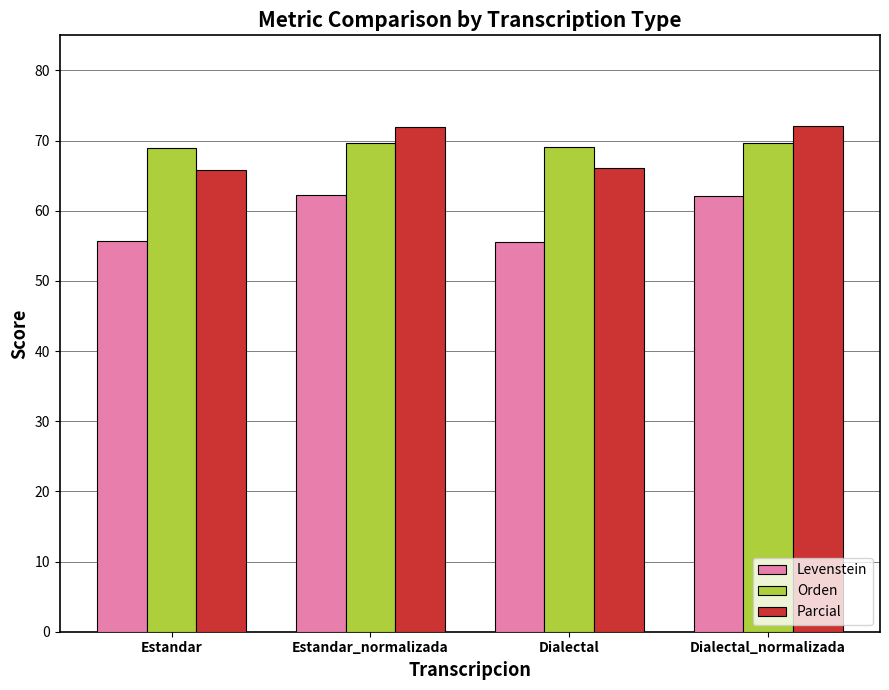

What is the greatest value displayed?

72.1